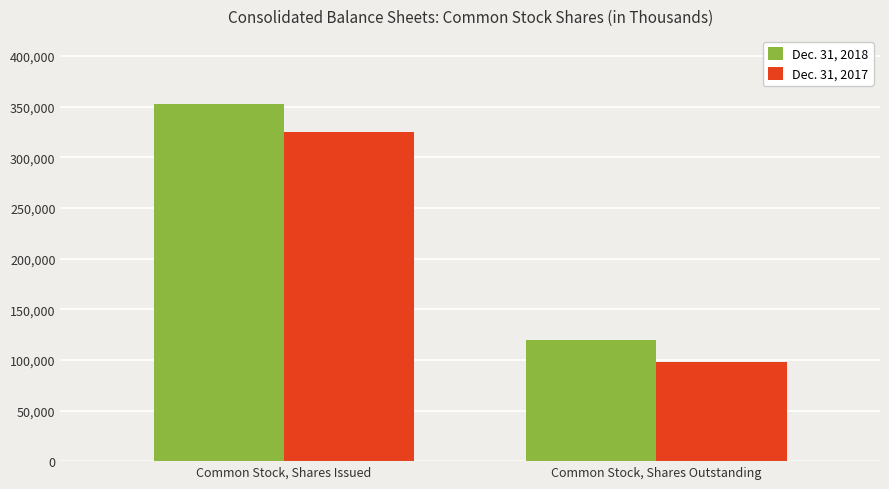

Is it true that Dec. 31, 2018 equals 352325 at Common Stock, Shares Issued?

True